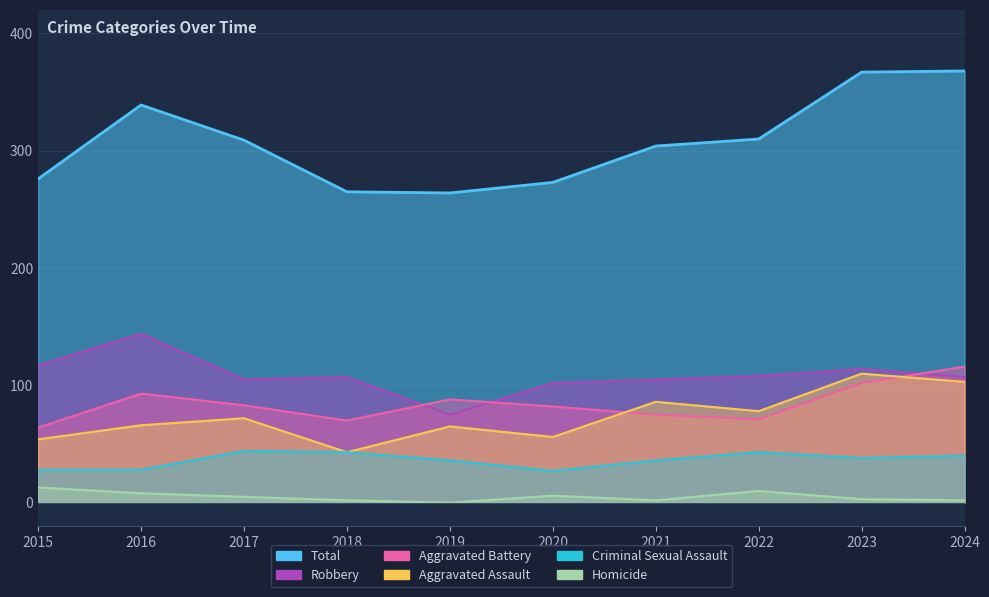

In Robbery, how many points are higher than both neighbors (excluding endpoints)?

3